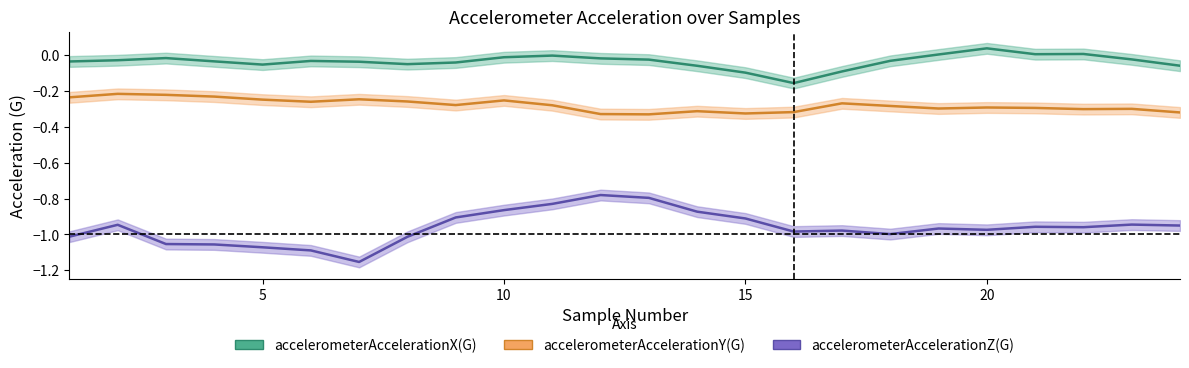

List the series in order of their overall mean, highest first.

accelerometerAccelerationX(G), accelerometerAccelerationY(G), accelerometerAccelerationZ(G)